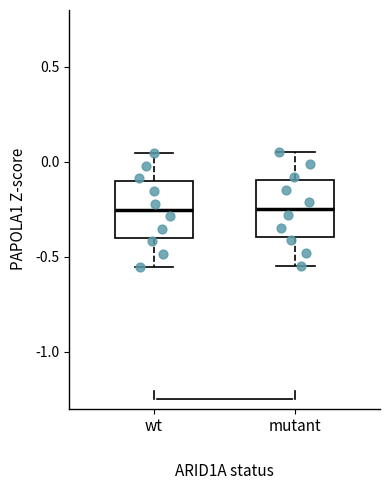

Reading left to right, read every box against the y-axis: the position of its median line, the range the box covers, and the ends of its whiskers. The values are not printed on the chart, so give them approximately, as read against the axis.

wt: median -0.25, box -0.40 to -0.10, whiskers -0.55 to 0.05
mutant: median -0.25, box -0.40 to -0.10, whiskers -0.55 to 0.05